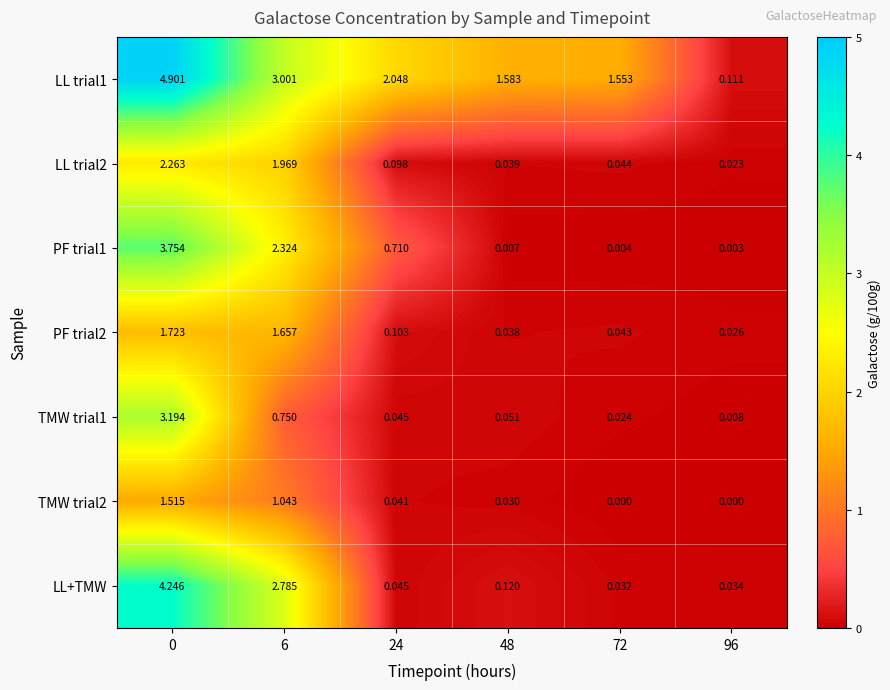

List the series in order of their peak value, lowest first.

TMW trial2, PF trial2, LL trial2, TMW trial1, PF trial1, LL+TMW, LL trial1